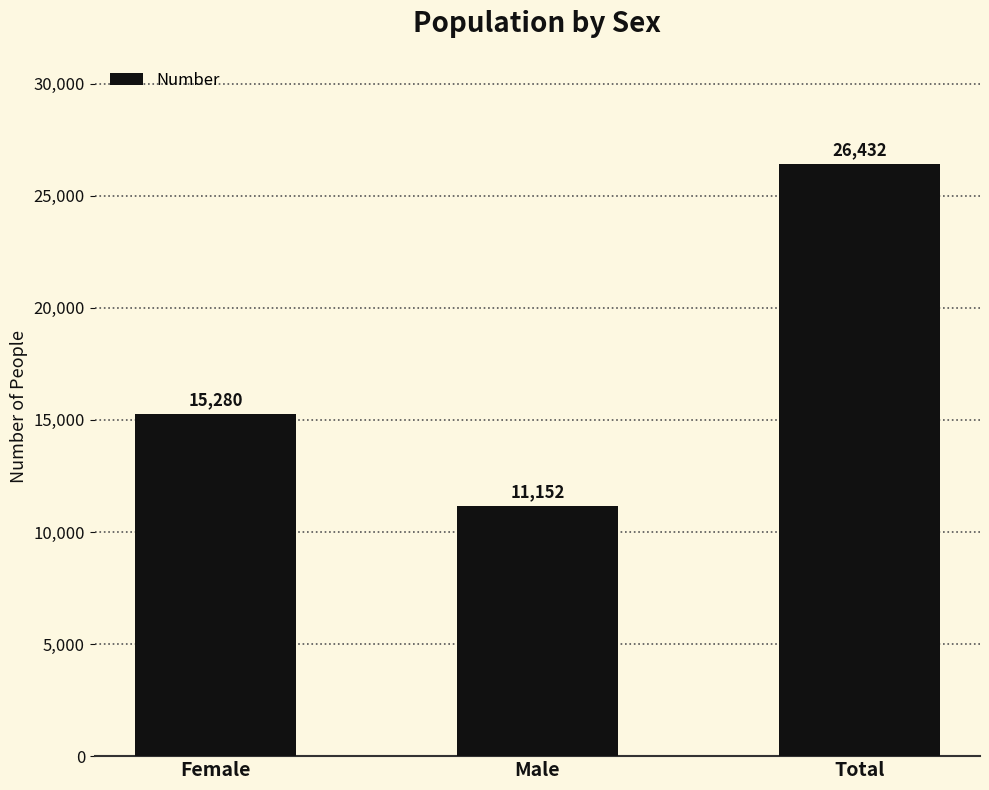

Rank the categories by value from highest to lowest.

Total, Female, Male